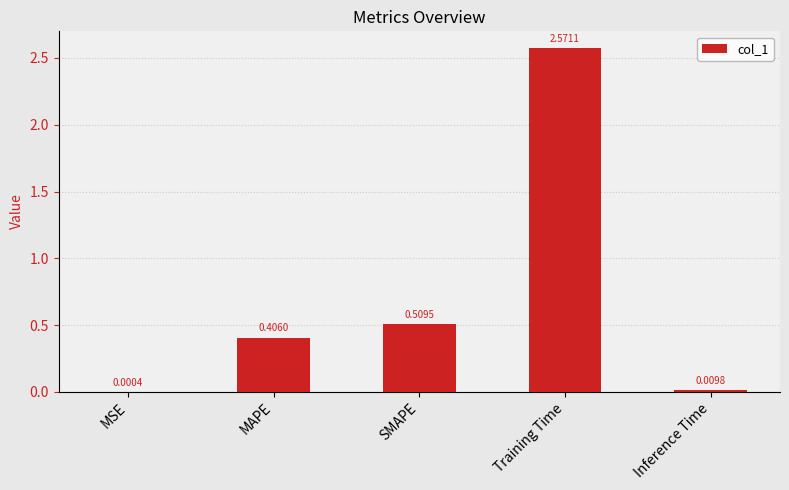

Which has a higher value, SMAPE or MAPE?

SMAPE